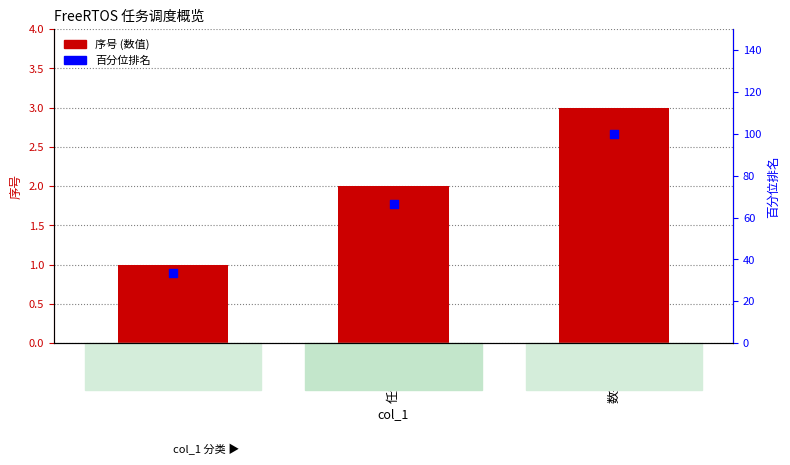

What are all the series names shown in the legend?

序号, 百分位排名